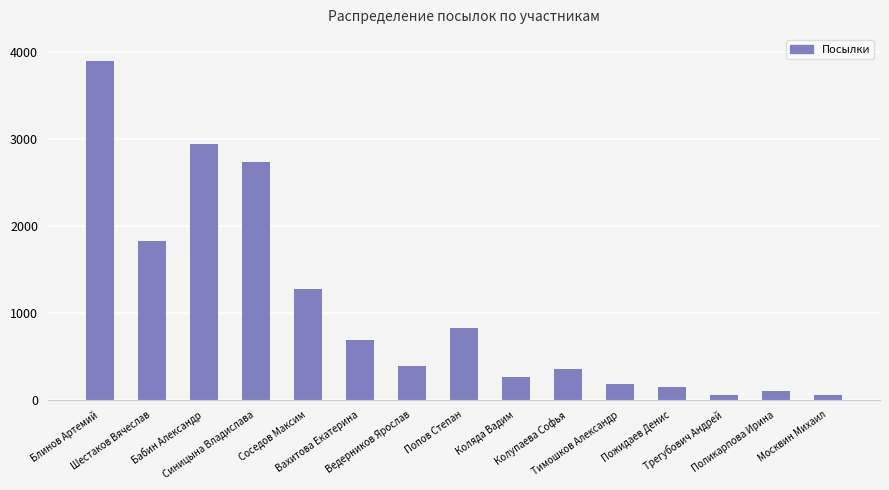

What is the sum of all values?

15773